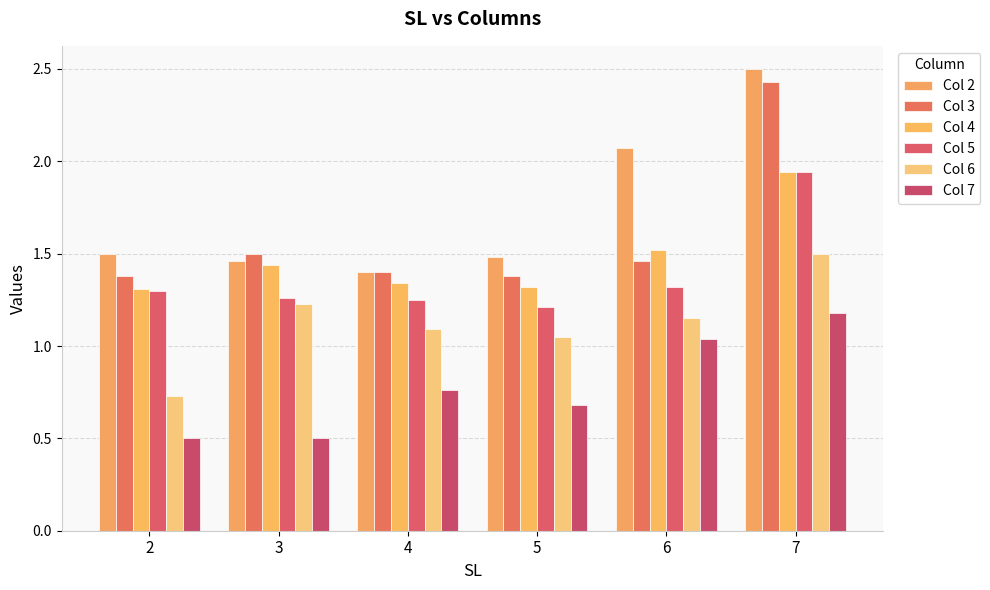

What is the sum of the Col 4 values at 2 and 7?

3.2